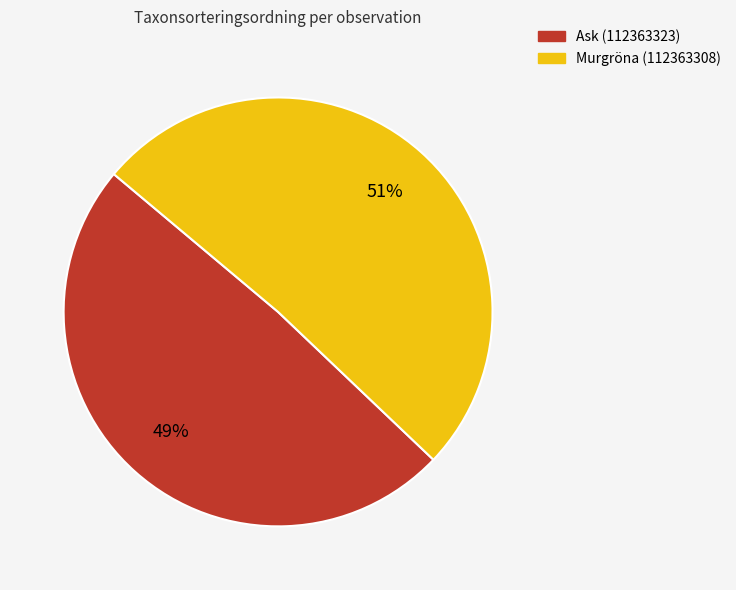

How many slices are in this pie chart?

2